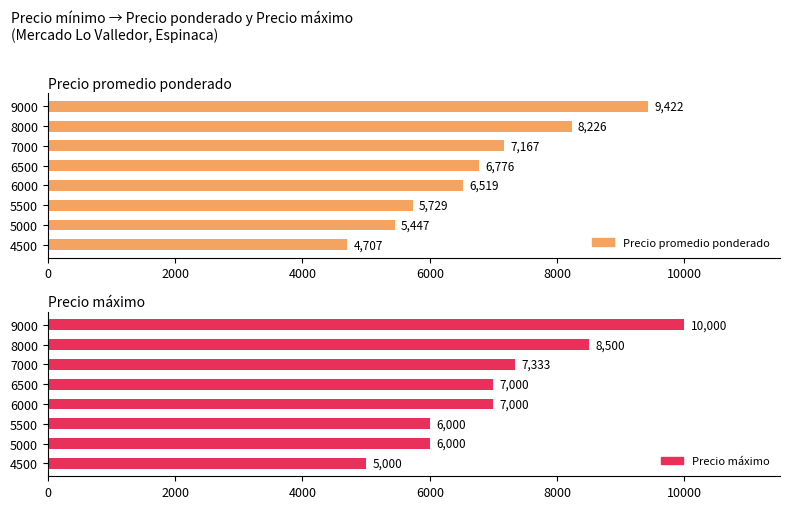

What is the label of the 5th bar from the right?

6000